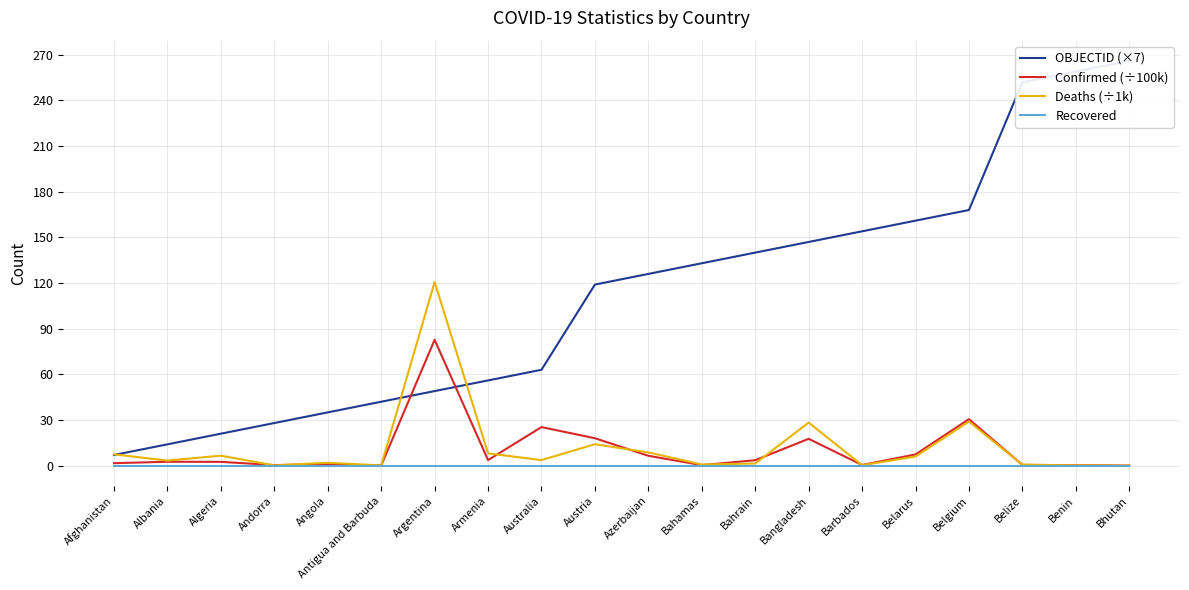

At which category is the sum across all series the highest?

Bhutan